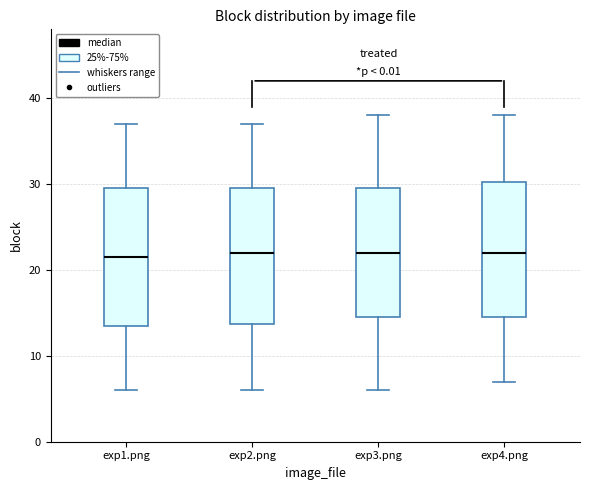

Reading left to right, transcribe this box plot: for each box, give where its median line is, the range the box spans, and where its two whiskers end, as read against the y-axis. The values are not printed on the chart, so give them approximately, as read against the axis.

exp1.png: median 22, box 14 to 30, whiskers 6 to 37
exp2.png: median 22, box 14 to 30, whiskers 6 to 37
exp3.png: median 22, box 15 to 30, whiskers 6 to 38
exp4.png: median 22, box 15 to 30, whiskers 7 to 38